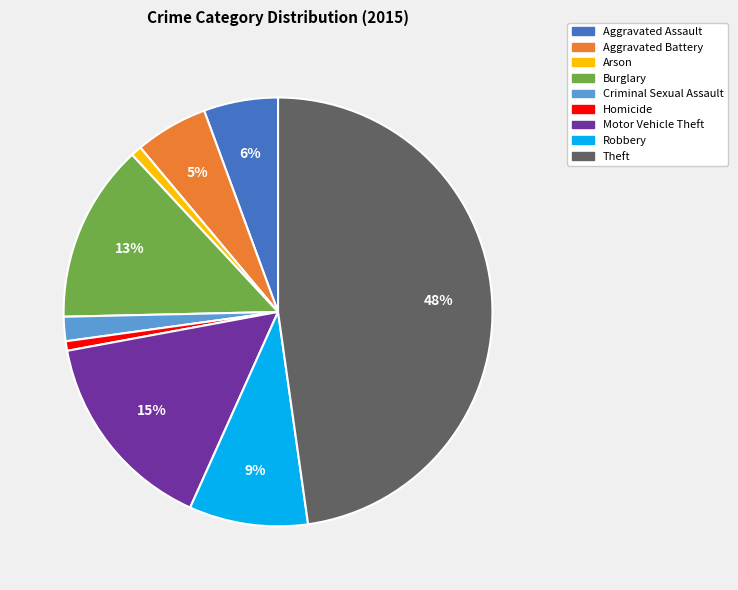

How many slices are in this pie chart?

9